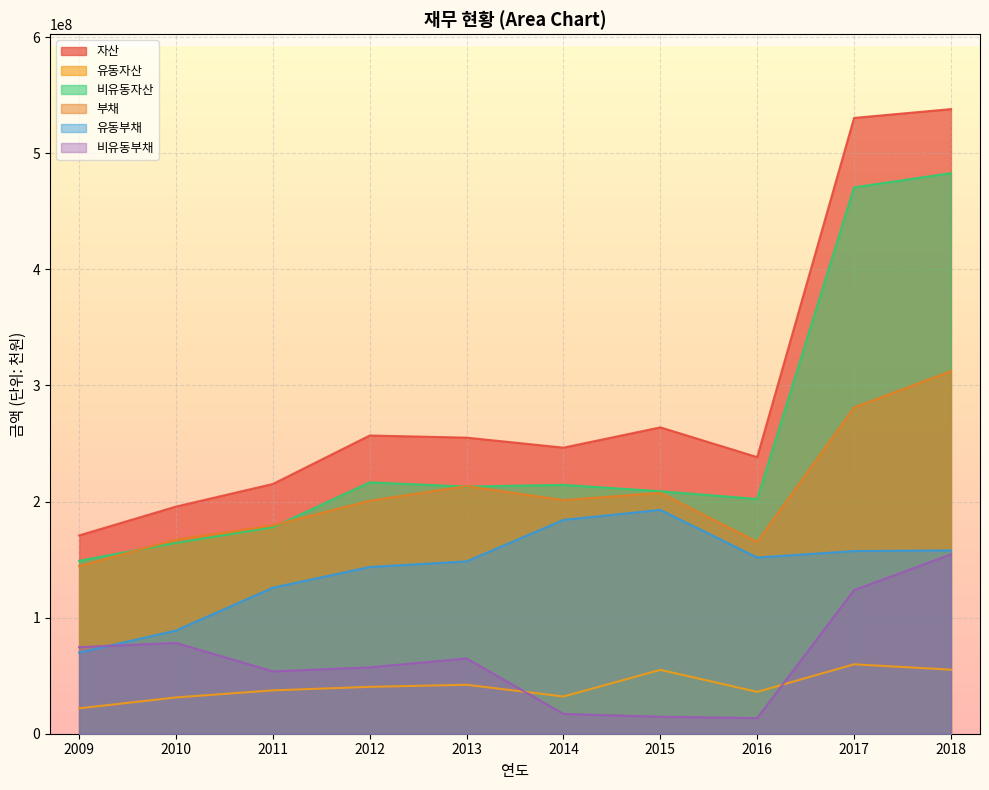

Which series has the largest total across all categories?

자산